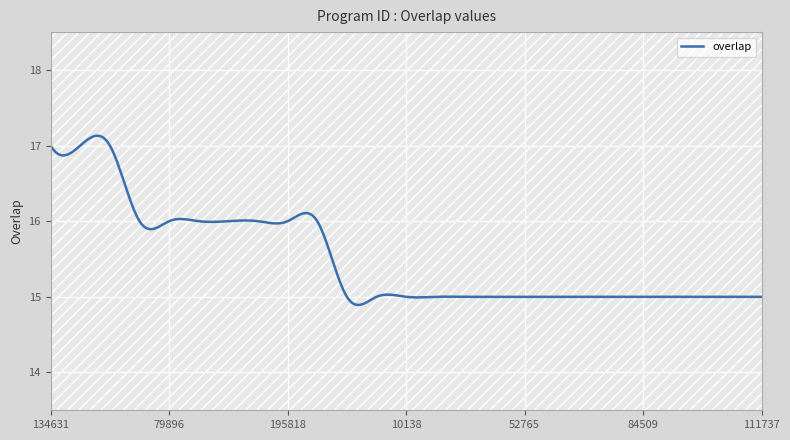

What is the sum of all values?

4649.8